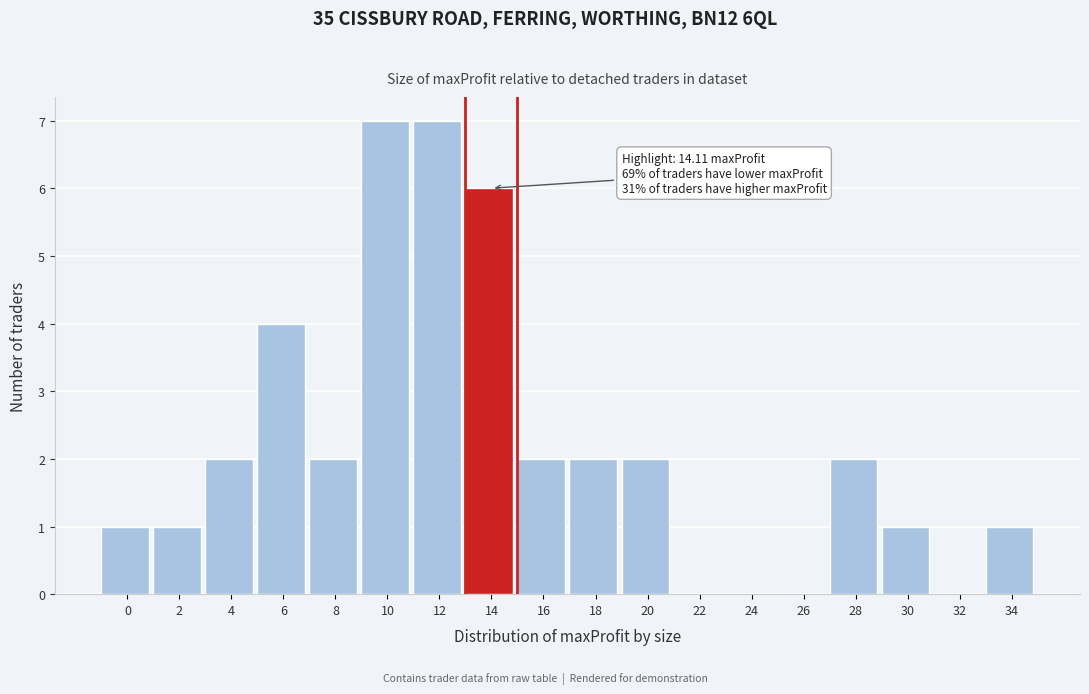

Reading left to right, extract all data points from this chart.

0=1	2=1	4=2	6=4	8=2	10=7	12=7	14=6	16=2	18=2	20=2	22=0	24=0	26=0	28=2	30=1	32=0	34=1